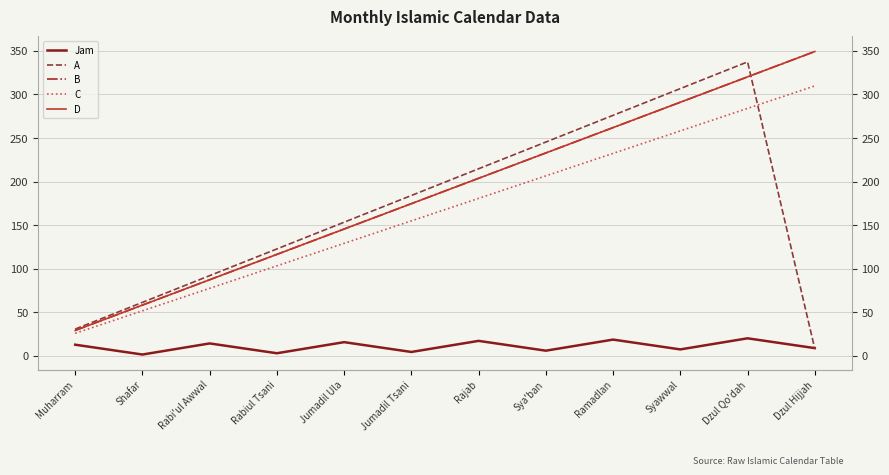

Which series has the widest spread of values?

A